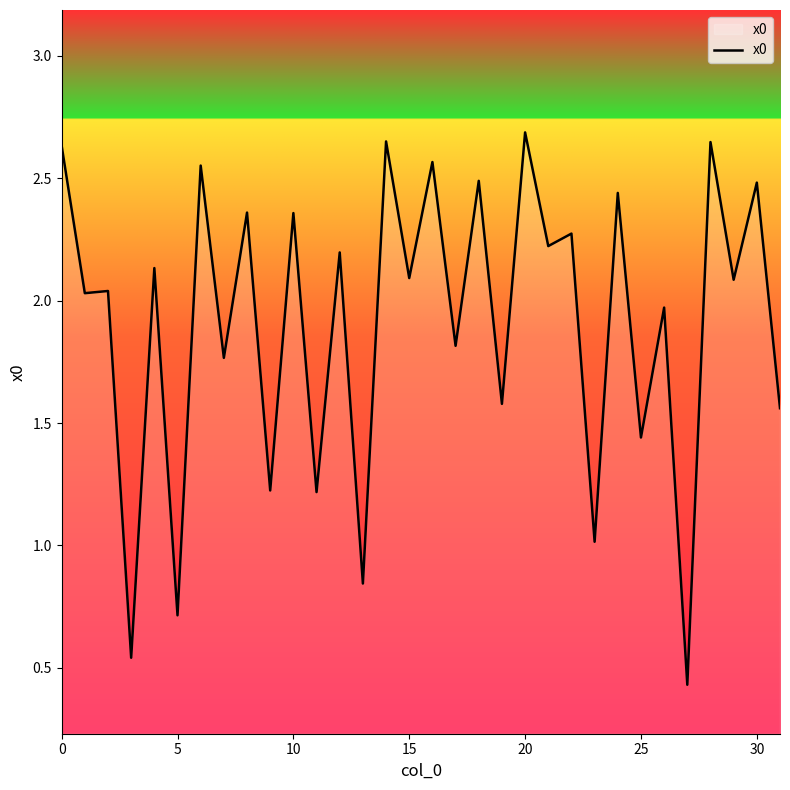

What is the difference between the maximum and minimum values?

2.3